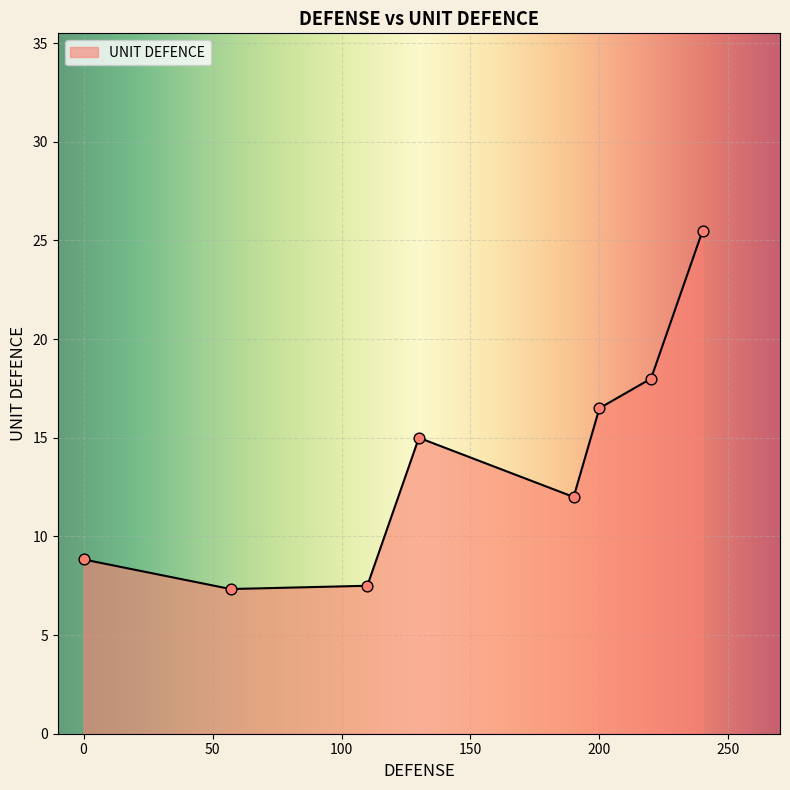

How many interior local peaks (higher than both neighbors) does the data have?

1